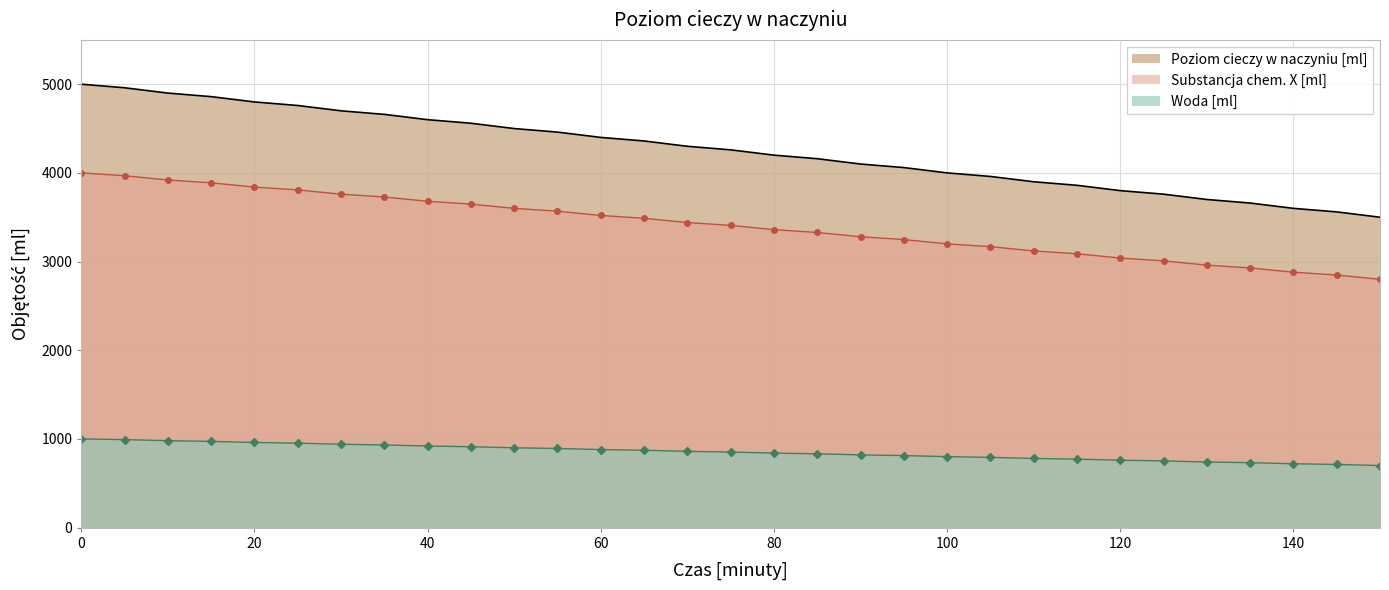

Reading left to right, what are all the values shown in this chart?

Poziom cieczy w naczyniu [ml]: 5000	4960	4900	4860	4800	4760	4700	4660	4600	4560	4500	4460	4400	4360	4300	4260	4200	4160	4100	4060	4000	3960	3900	3860	3800	3760	3700	3660	3600	3560	3500
Substancja chem. X [ml]: 4000	3968	3920	3888	3840	3808	3760	3728	3680	3648	3600	3568	3520	3488	3440	3408	3360	3328	3280	3248	3200	3168	3120	3088	3040	3008	2960	2928	2880	2848	2800
Woda [ml]: 1000	992	980	972	960	952	940	932	920	912	900	892	880	872	860	852	840	832	820	812	800	792	780	772	760	752	740	732	720	712	700